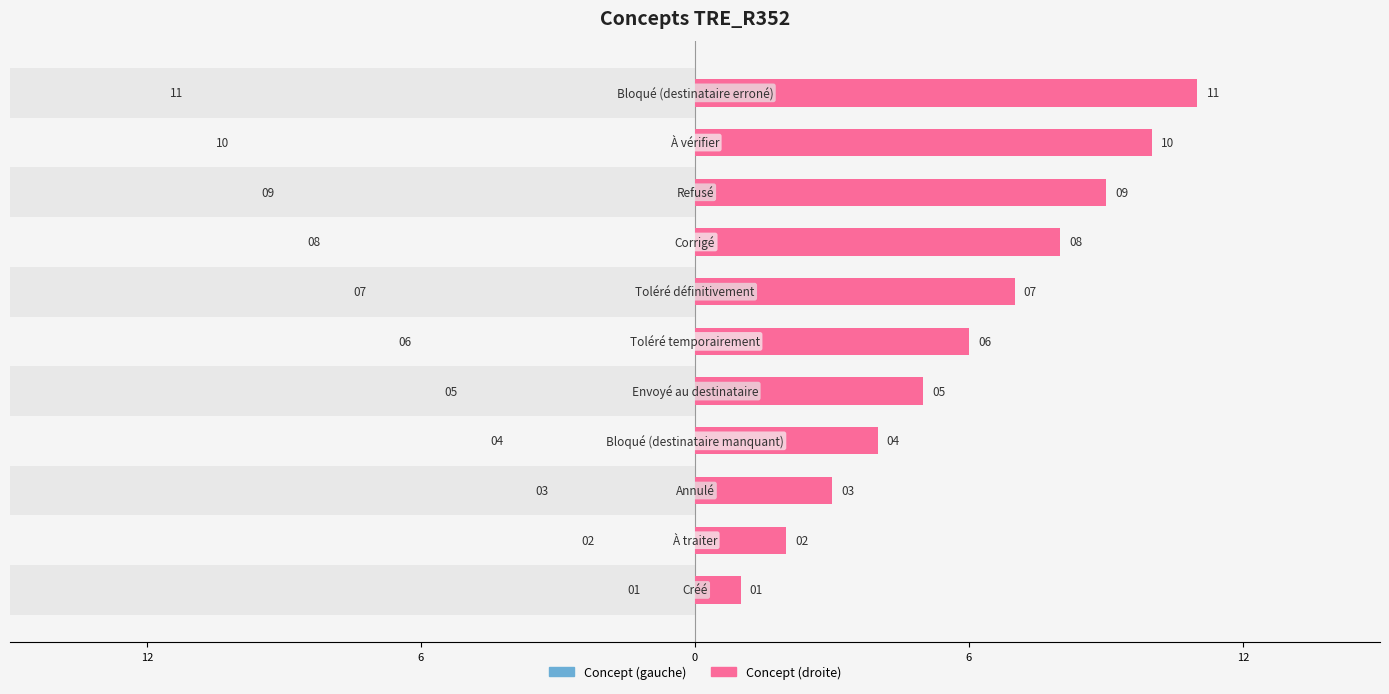

What are all the series names shown in the legend?

Concept (gauche), Concept (droite)